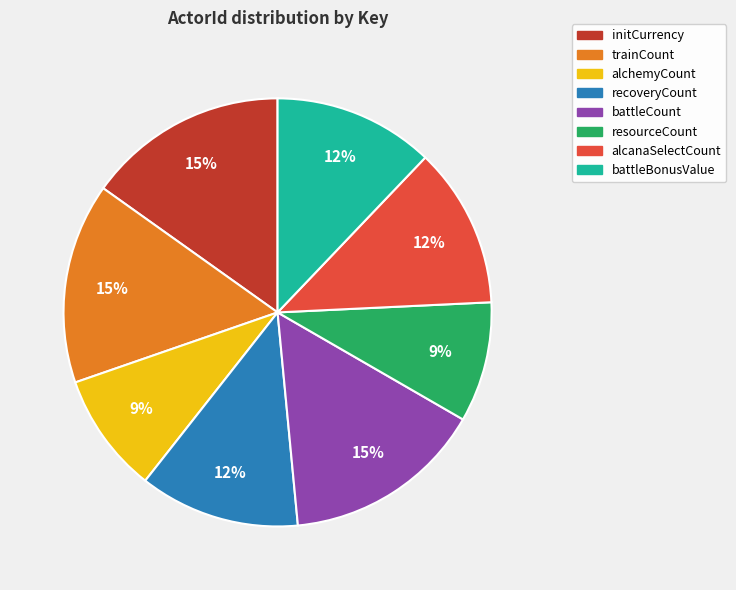

To the nearest percent, what portion does resourceCount represent?

9%